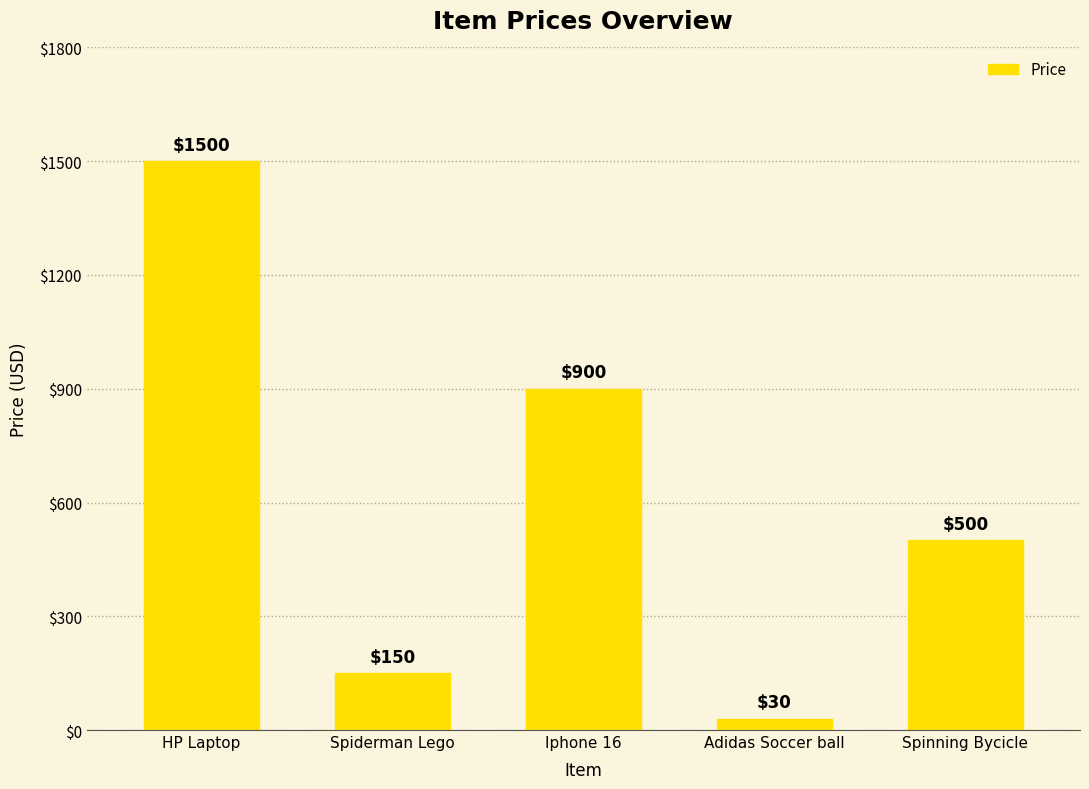

What value does the data have at Adidas Soccer ball?

30